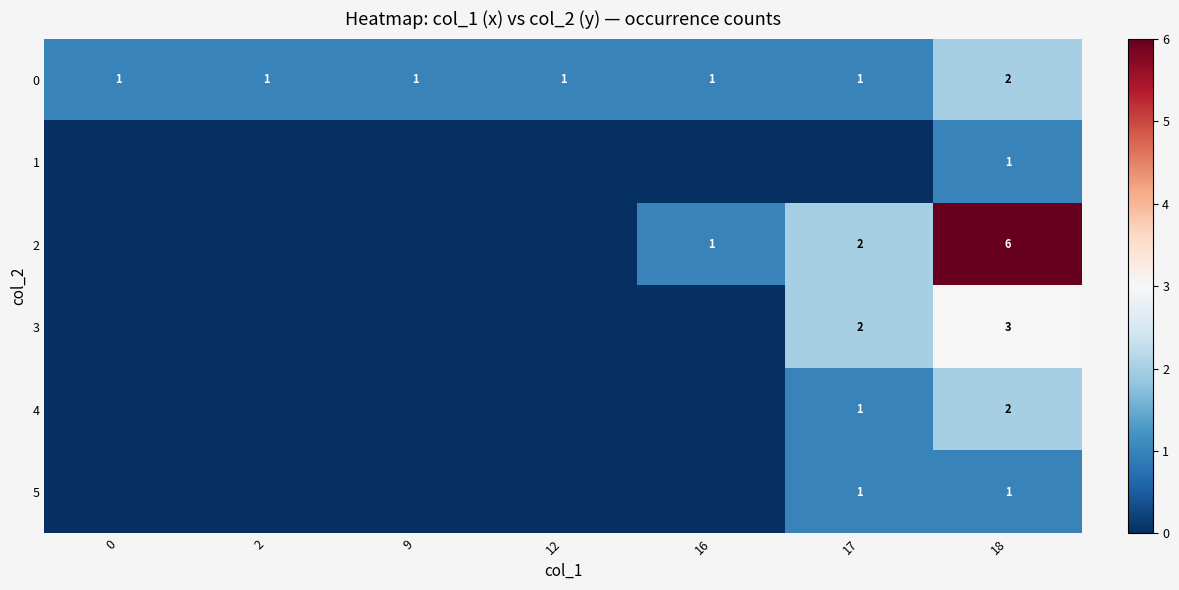

Is it true that 4 equals 2 at 18?

True